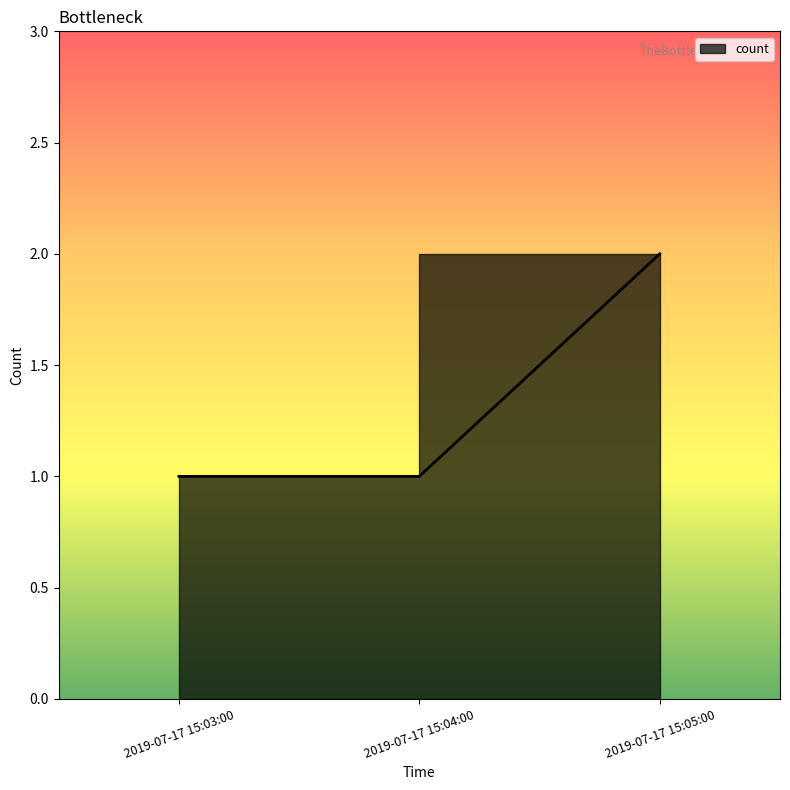

What is the minimum value shown in the chart?

1